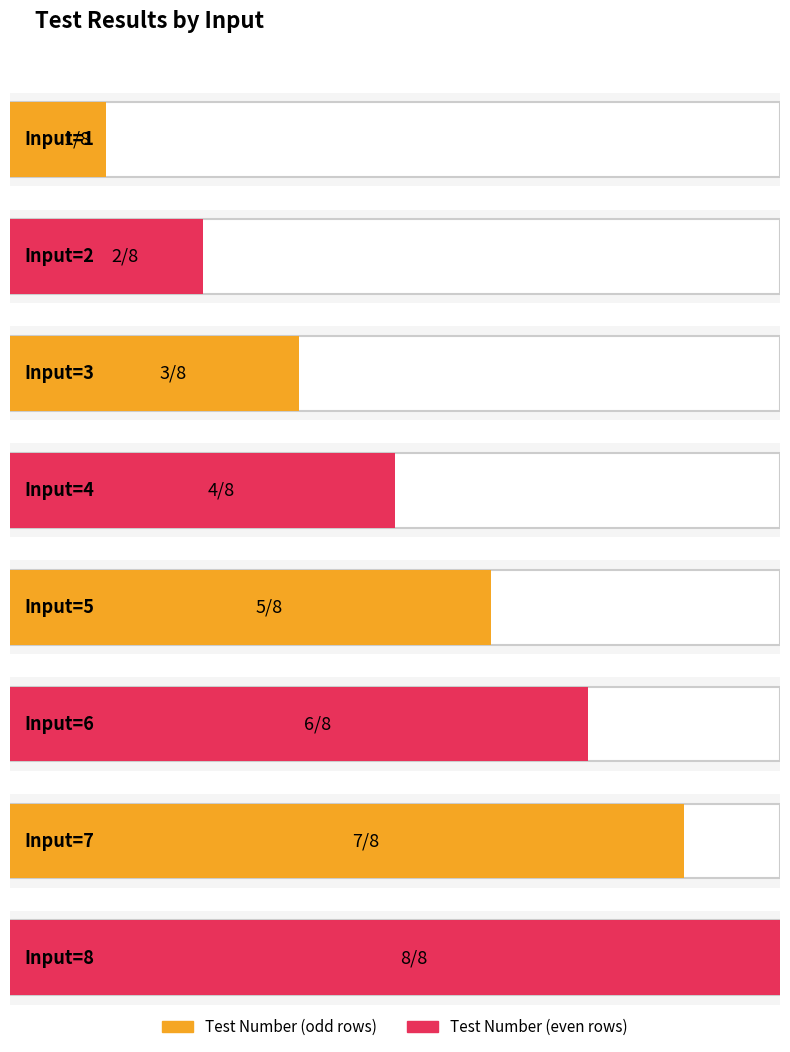

What is the difference between the maximum and minimum values?

7